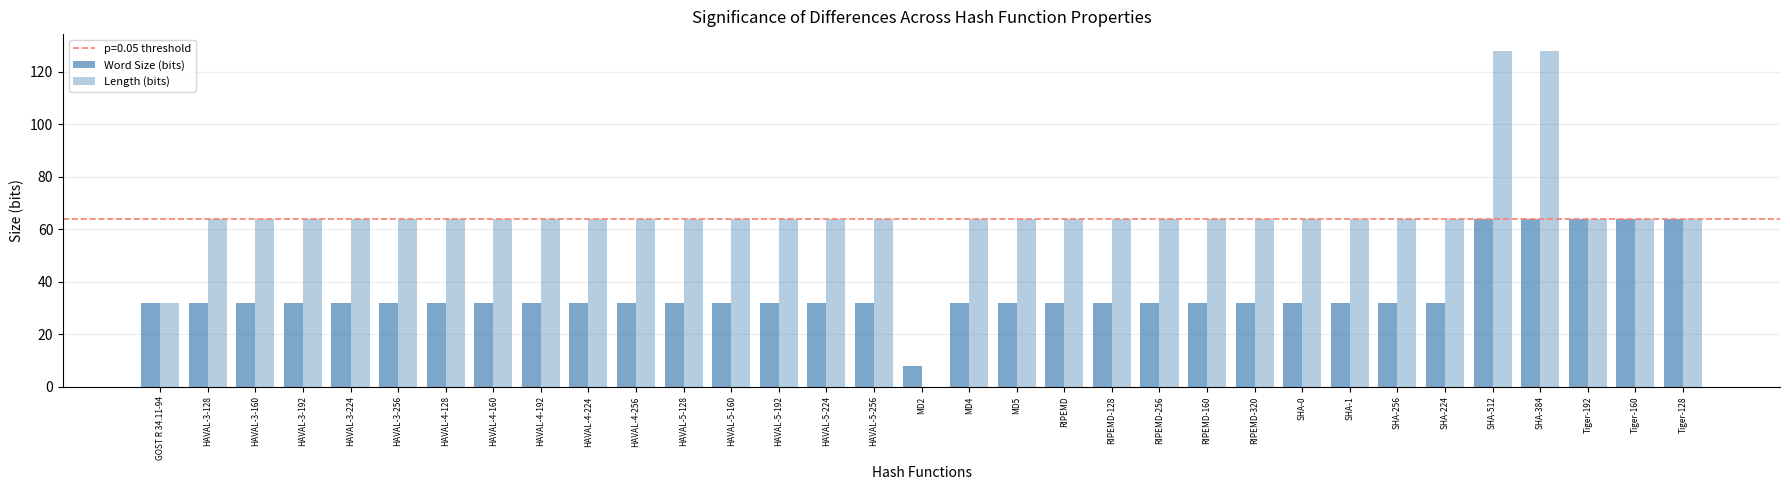

The Word Size (bits) series shows 8 at HAVAL-5-192. True or false?

False